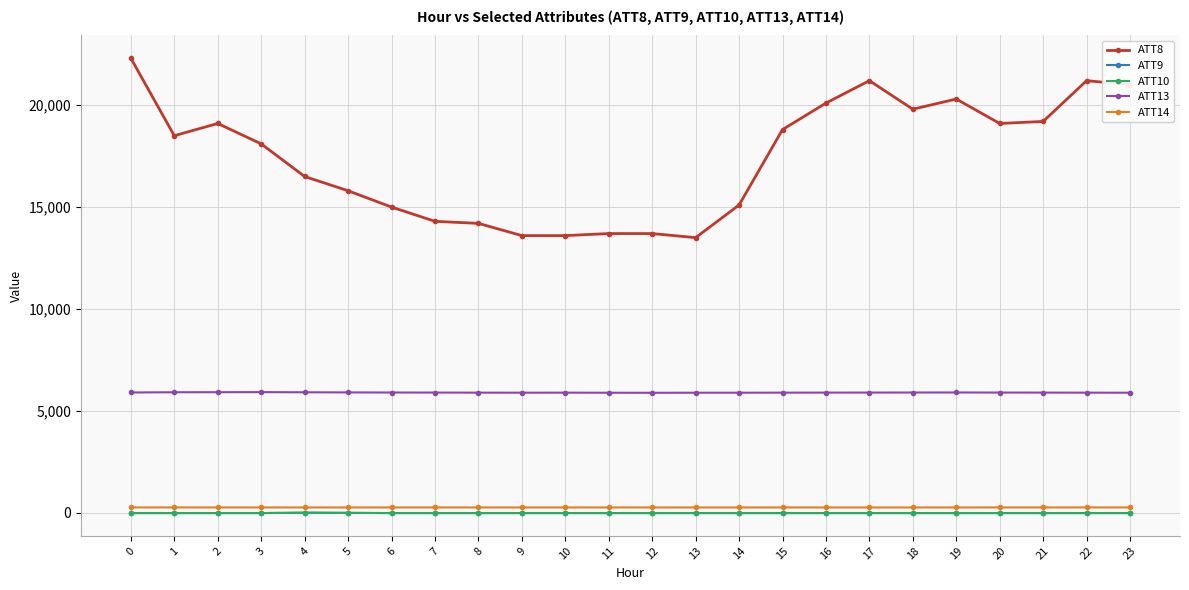

Which series has the widest spread of values?

ATT8